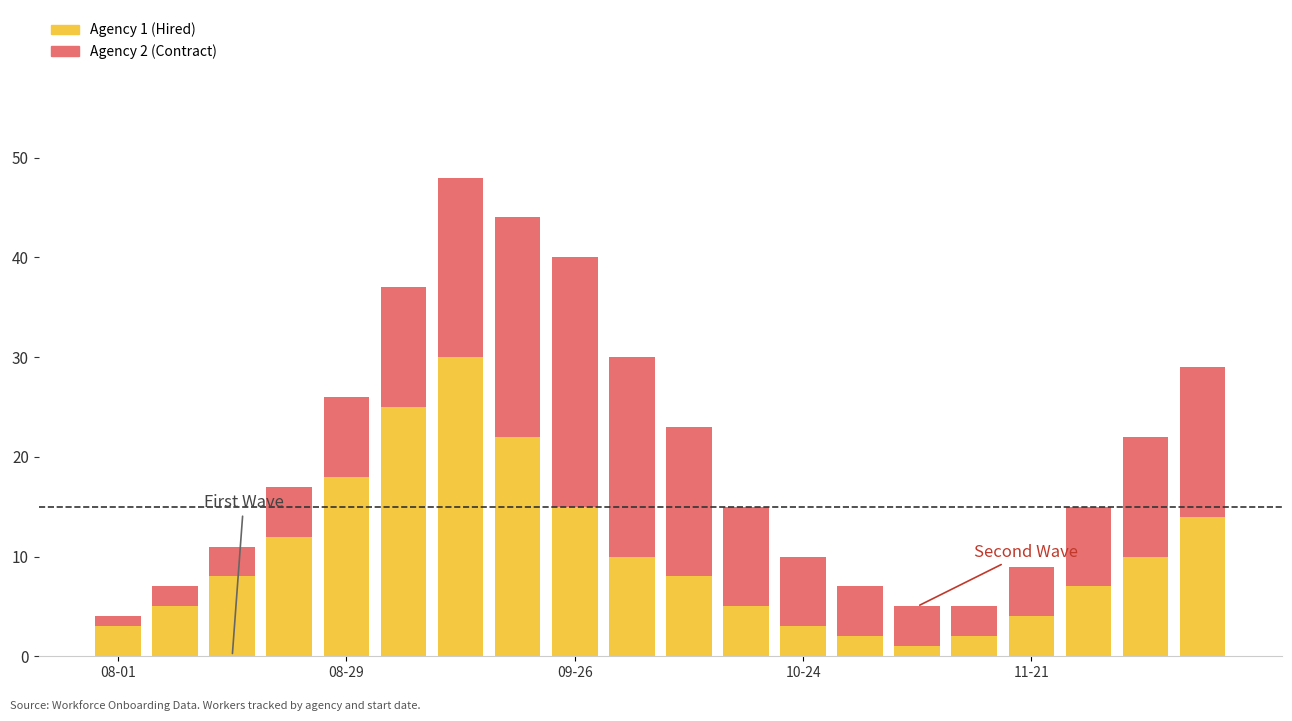

What is the maximum value for Agency 1 (Hired)?

30